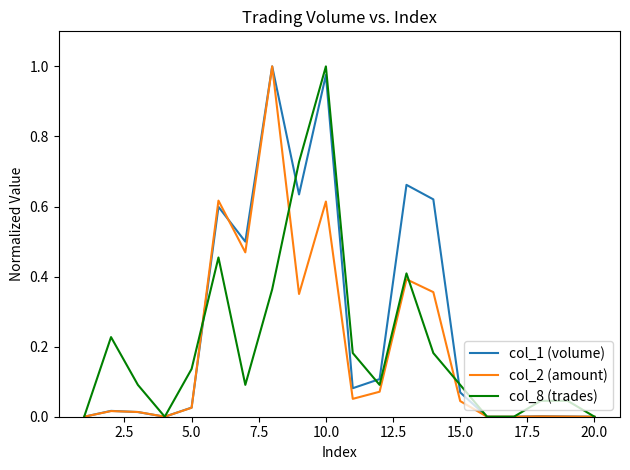

Which series has the largest total across all categories?

col_1 (volume)